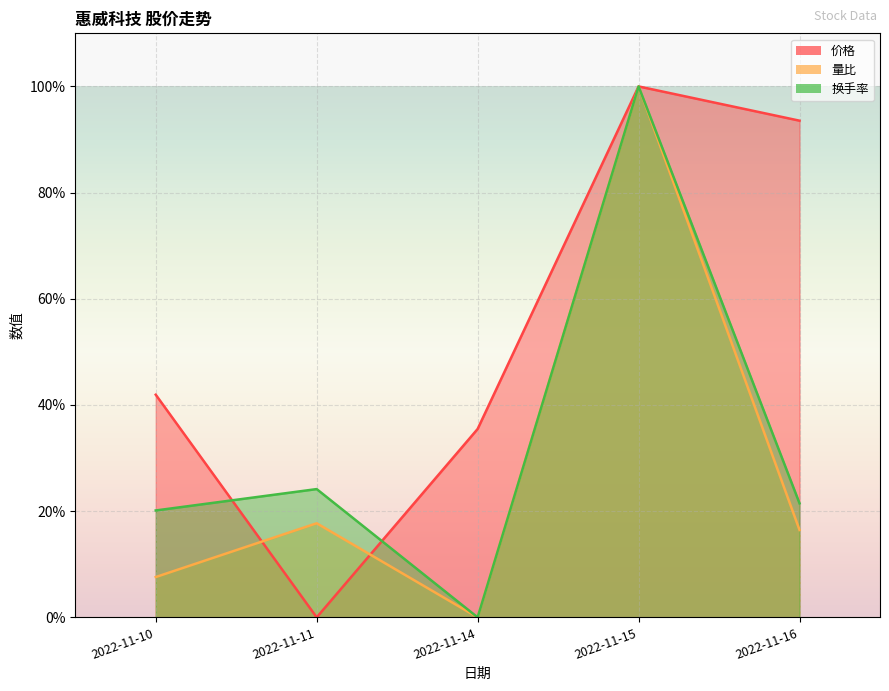

The value of 价格 at 2022-11-16 is 137.4. True or false?

False